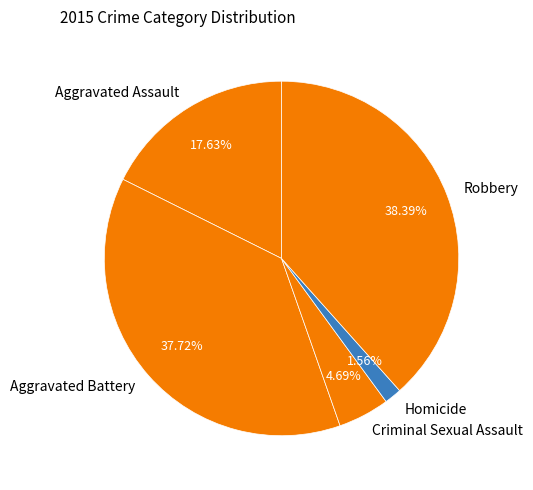

To the nearest percent, what percentage of the pie is Aggravated Assault?

18%